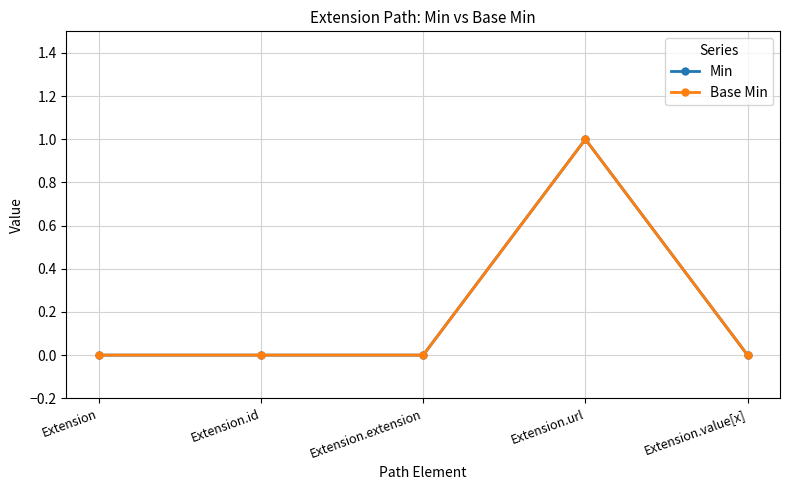

Is this an area chart (filled region under the line)?

No